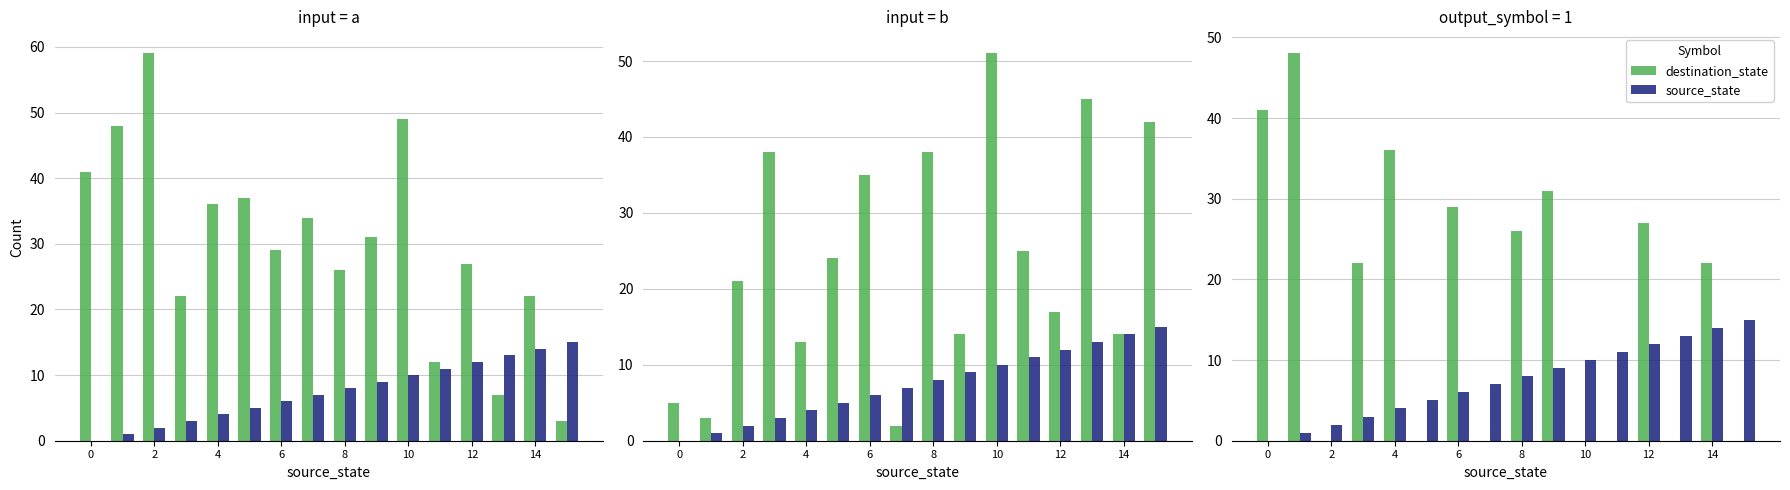

At which category is the sum across all series the highest?

2